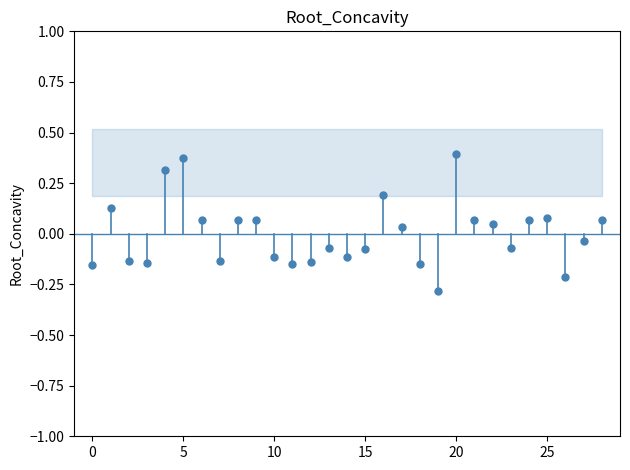

Count the number of points in this scatter plot.

29